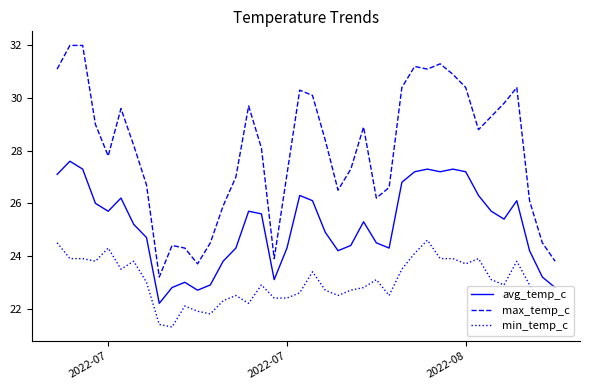

Which series has the largest range (max minus min)?

max_temp_c